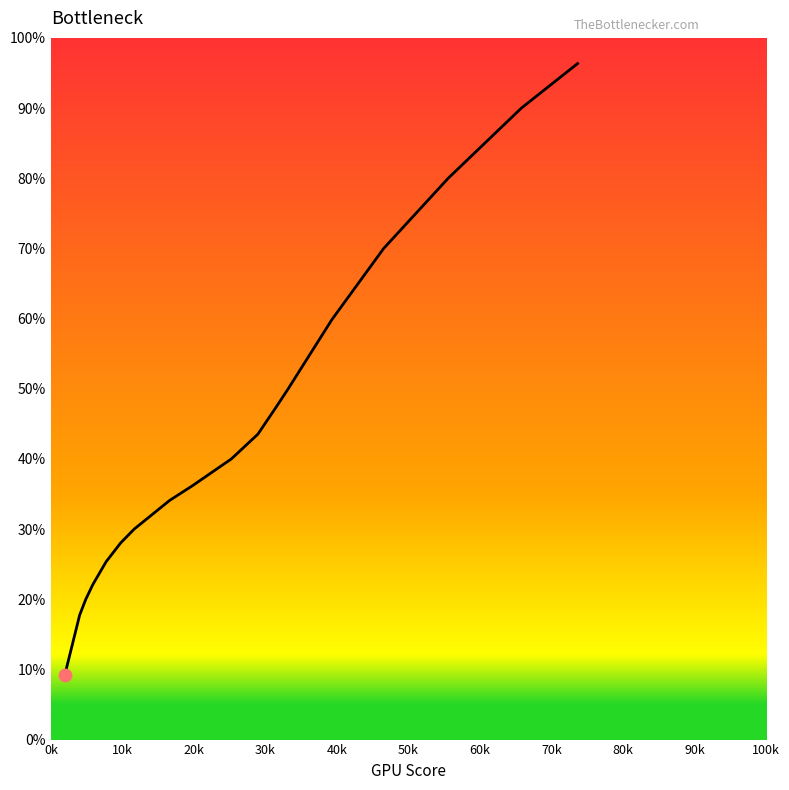

What is the change in value from 1.93514399541733 to 19.8245253140675?

+27.0